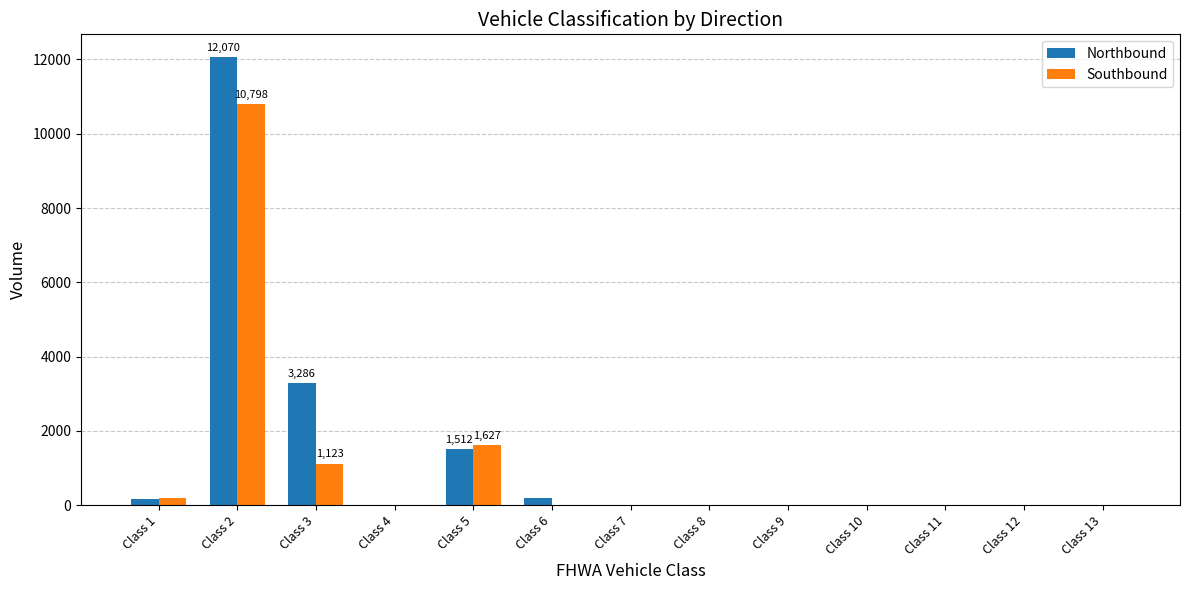

Which label corresponds to the largest value in the chart?

Class 2